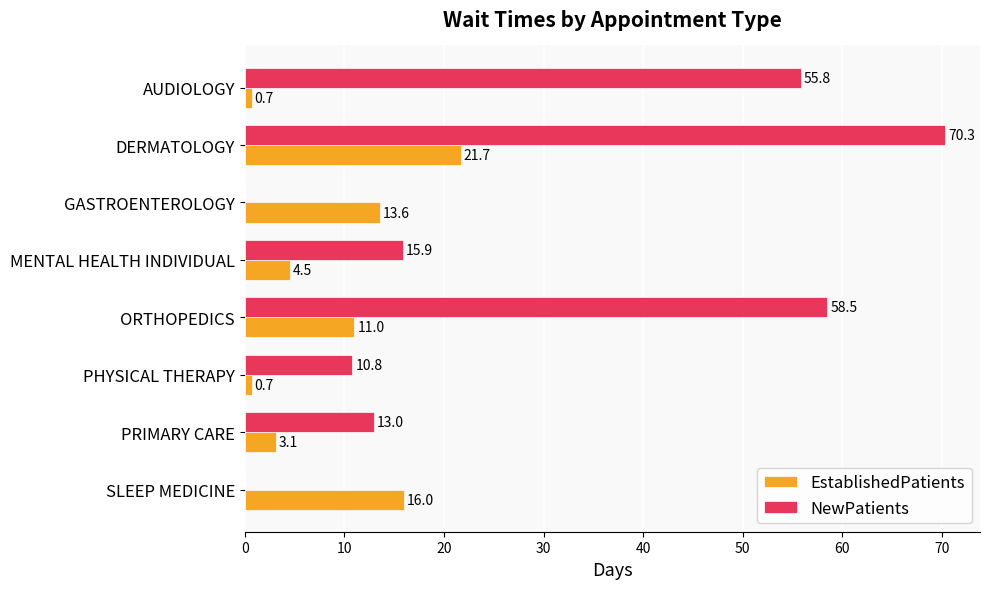

What are all the series names shown in the legend?

EstablishedPatients, NewPatients